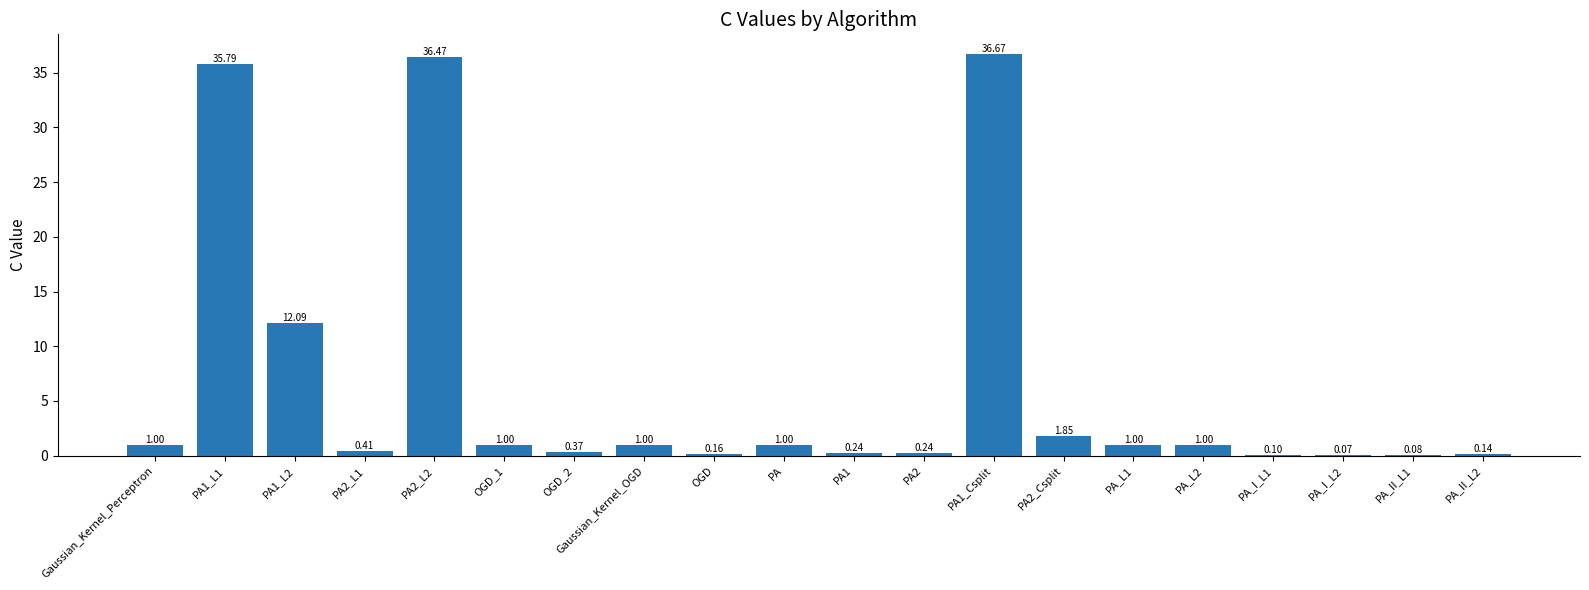

What is the sum of all values?

130.7